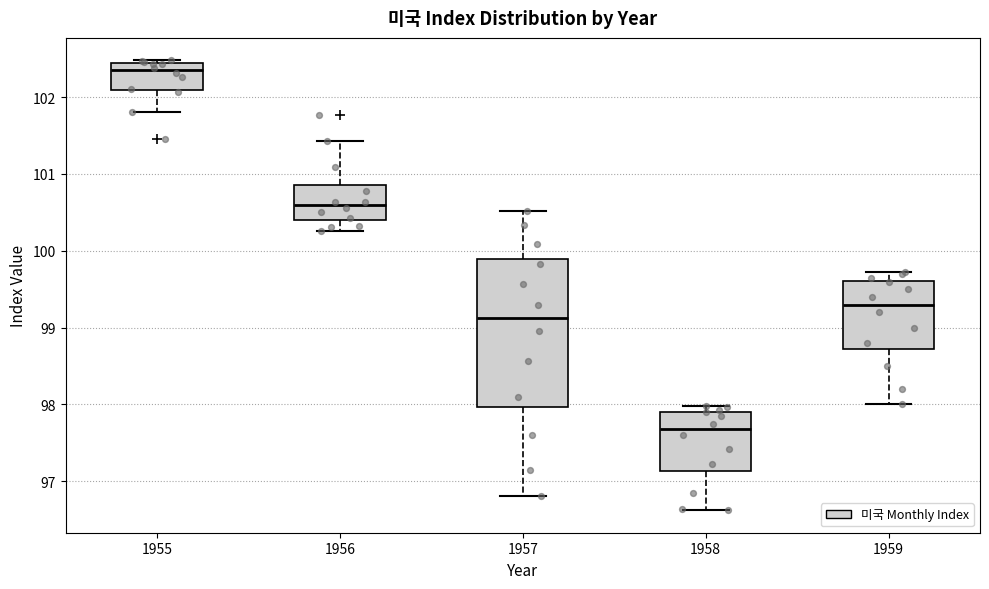

Reading left to right, read every box against the y-axis: the position of its median line, the range the box covers, and the ends of its whiskers. The values are not printed on the chart, so give them approximately, as read against the axis.

1955: median 102.3, box 102.1 to 102.4, whiskers 101.8 to 102.5
1956: median 100.6, box 100.4 to 100.9, whiskers 100.3 to 101.4
1957: median 99.1, box 98.0 to 99.9, whiskers 96.8 to 100.5
1958: median 97.7, box 97.1 to 97.9, whiskers 96.6 to 98.0
1959: median 99.3, box 98.7 to 99.6, whiskers 98.0 to 99.7